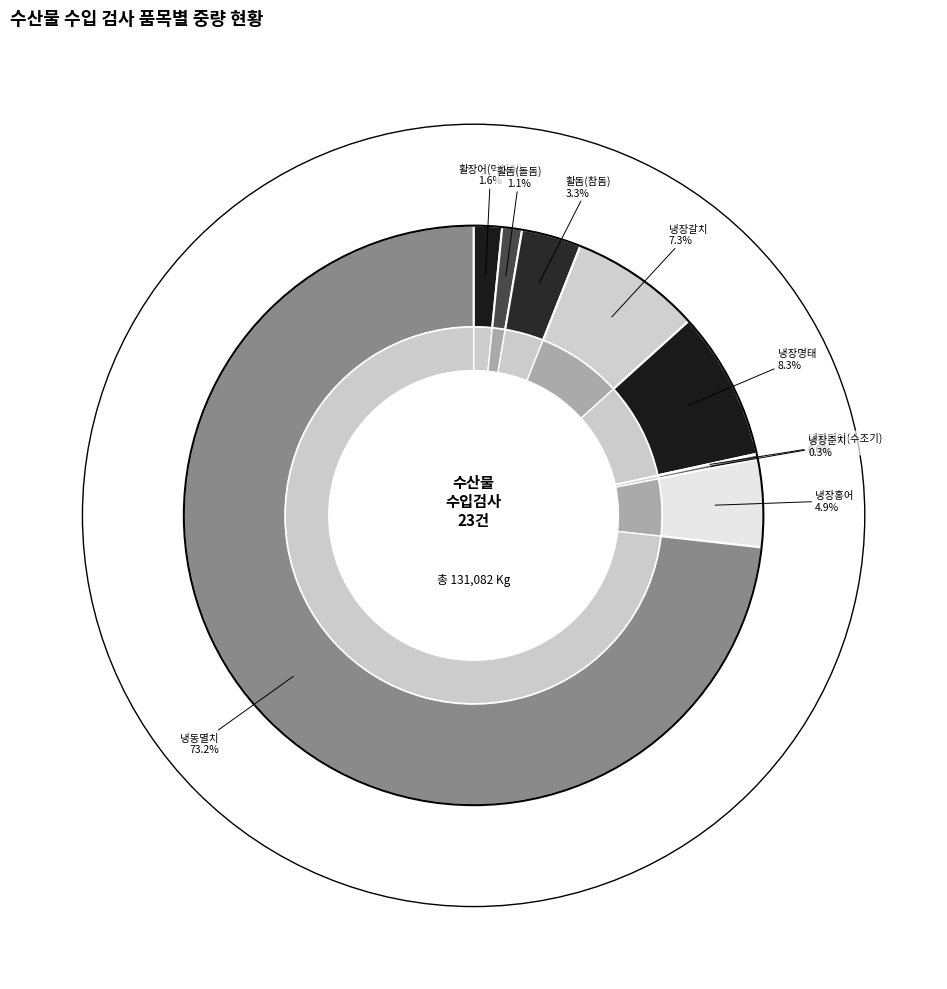

Is the sum of 냉장명태 and 활장어(먹장어) greater than half?

No